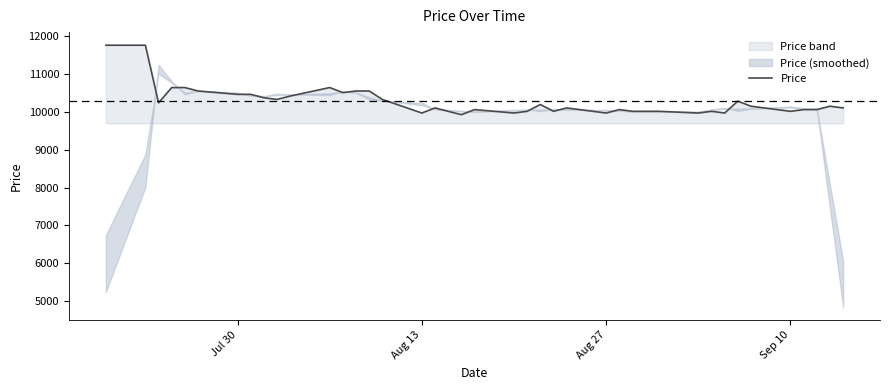

What is the maximum value shown in the chart?

11754